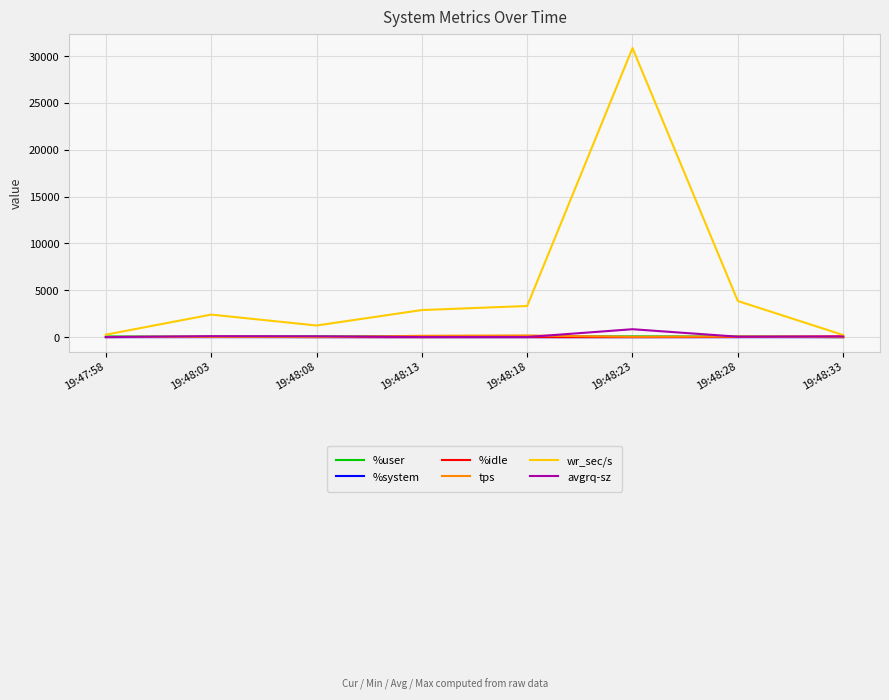

What are all the series names shown in the legend?

%user, %system, %idle, tps, wr_sec/s, avgrq-sz